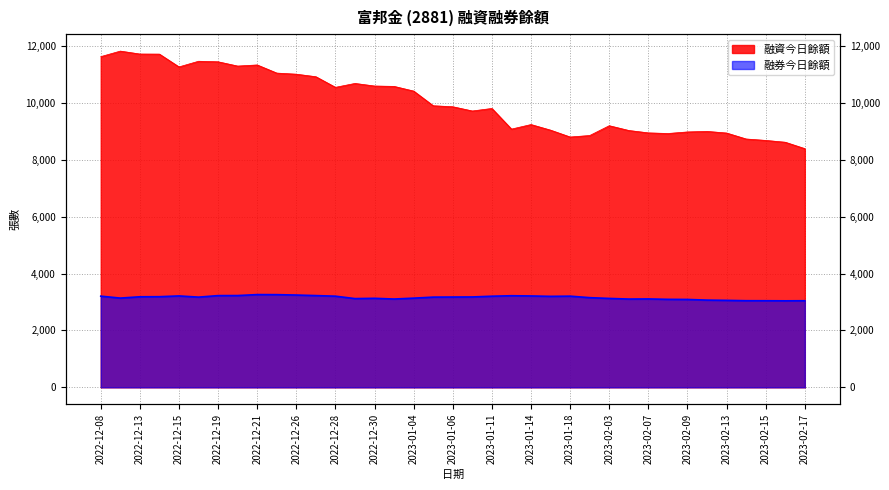

Is the value of 融資今日餘額 at 2022-12-26 greater than the value of 融券今日餘額 at 2022-12-13?

Yes